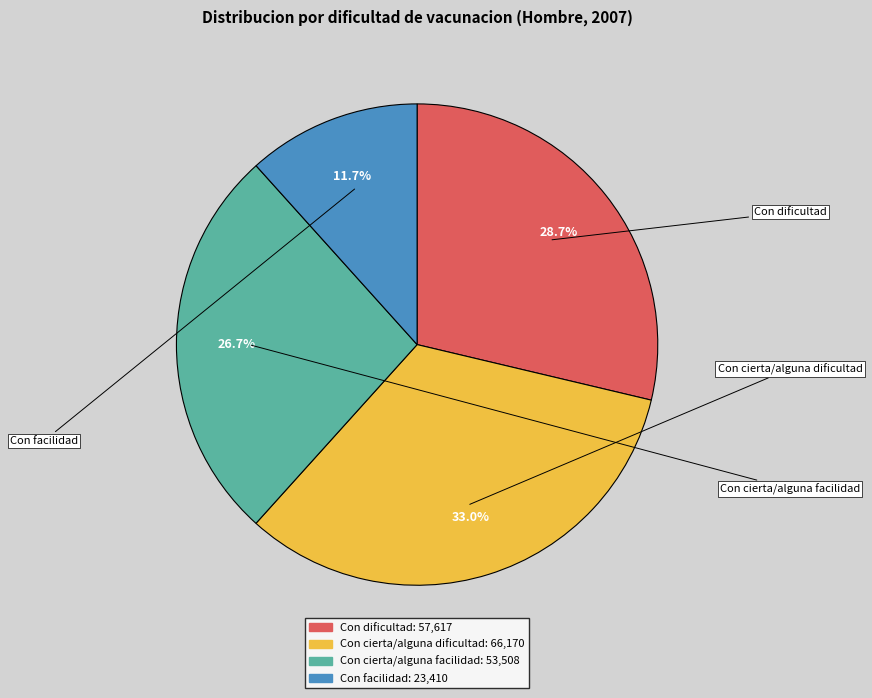

To the nearest percent, what is the average slice percentage?

25%